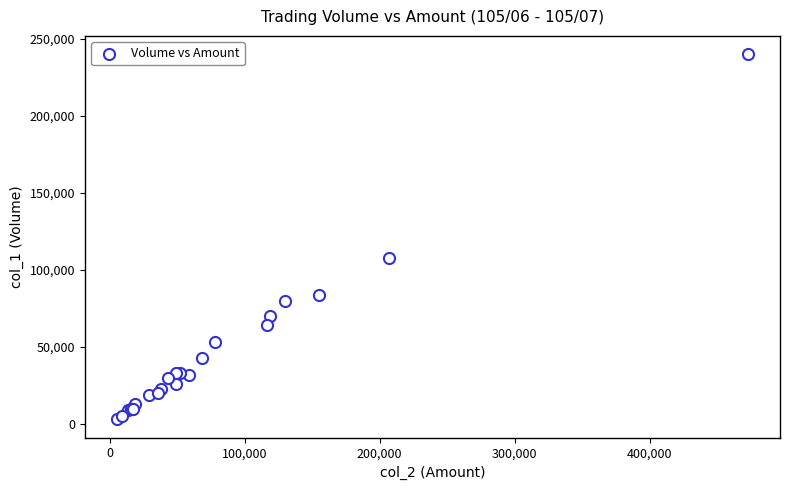

What Y value in the scatter plot is closest to 121500?

108000